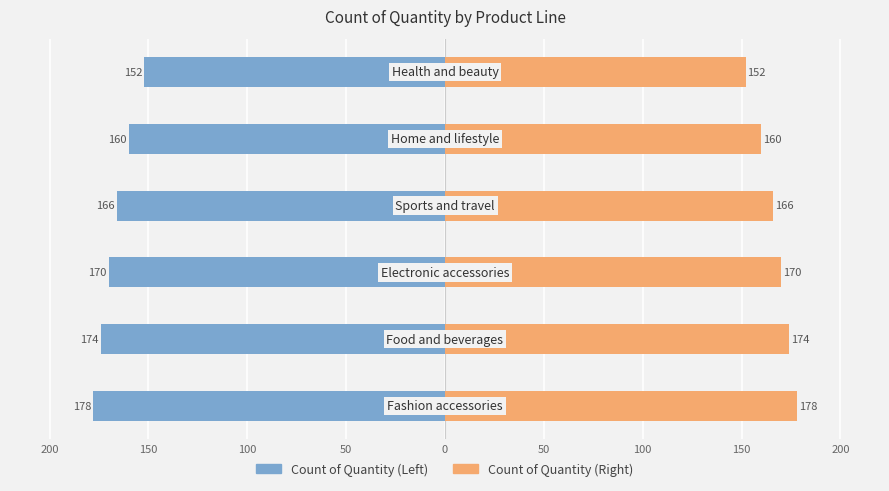

Does the chart contain any negative values?

Yes